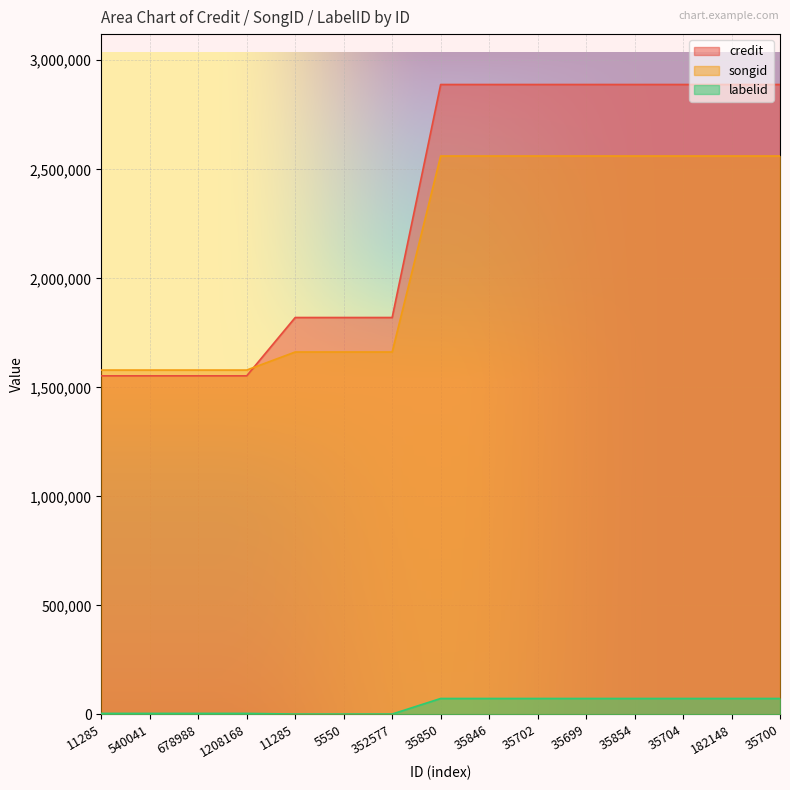

Reading left to right, transcribe all the data shown in this chart.

credit: 1552807	1552807	1552807	1552807	1820294	1820294	1820294	2888954	2888954	2888954	2888954	2888954	2888954	2888954	2888954
songid: 1579298	1579298	1579298	1579298	1662114	1662114	1662114	2561012	2561012	2561012	2561012	2561012	2561012	2561012	2561012
labelid: 4613	4613	4613	4613	1546	1546	1546	72960	72960	72960	72960	72960	72960	72960	72960